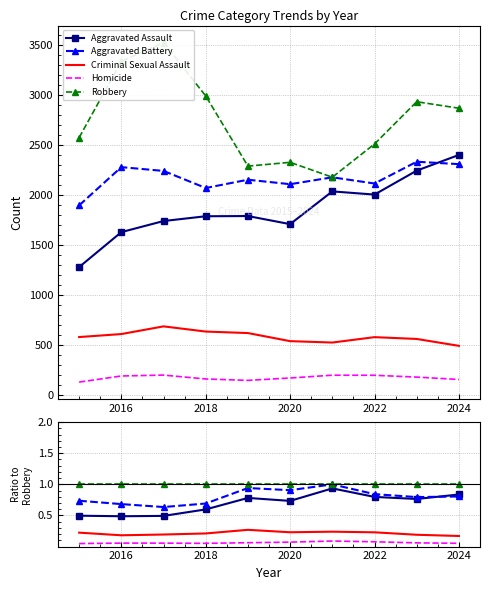

Is it true that Robbery equals 1.4 at 2022?

False